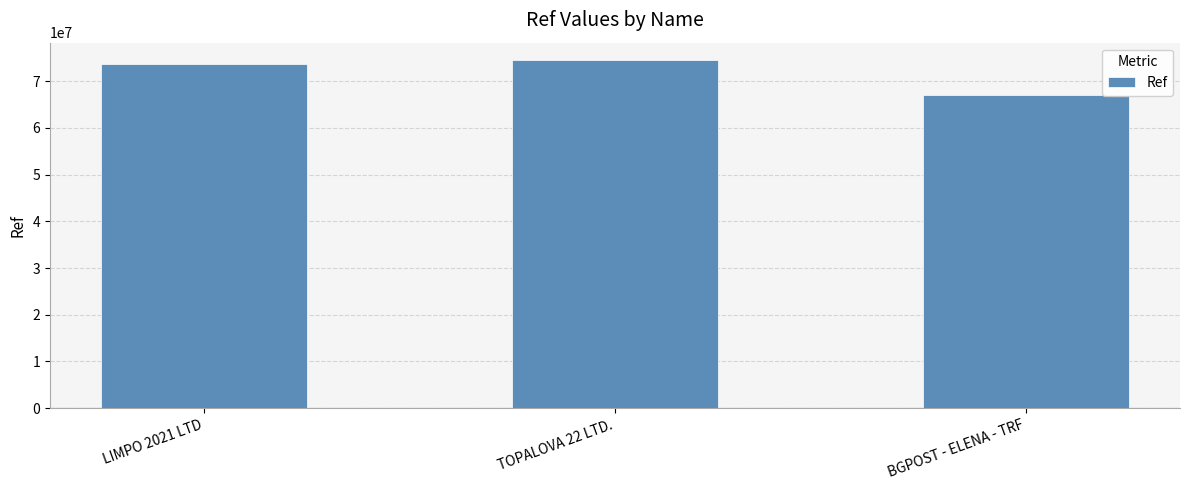

Reading left to right, extract all data points from this chart.

73789015	74533998	66952273